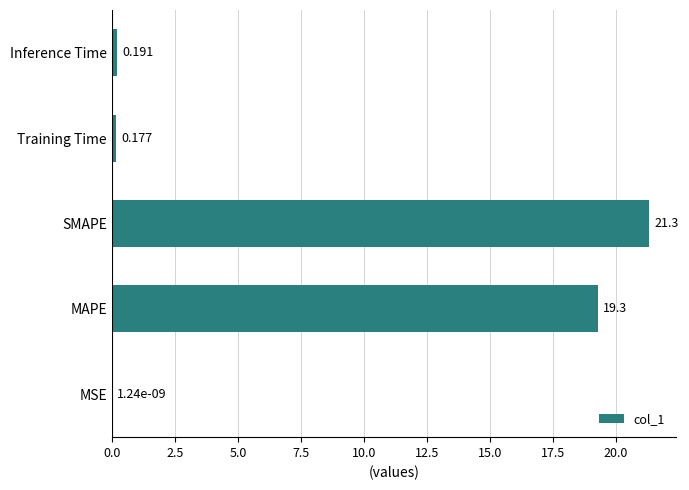

Are the bars horizontal?

Yes